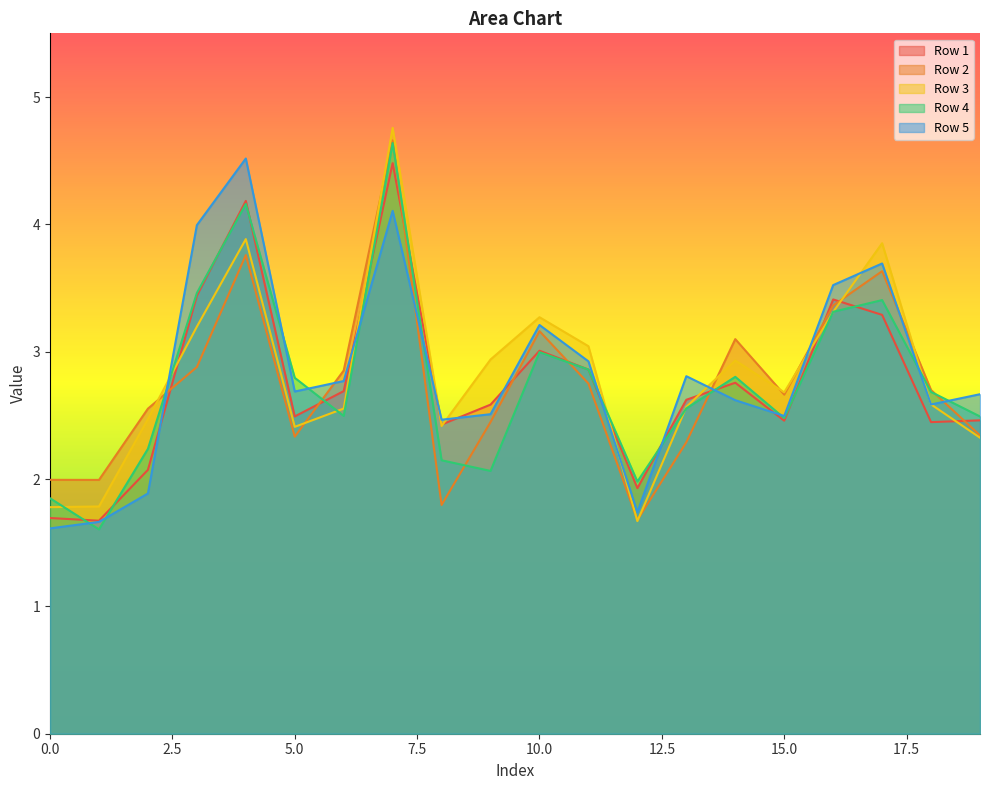

True or false: Row 2 and Row 5 cross at least once.

True